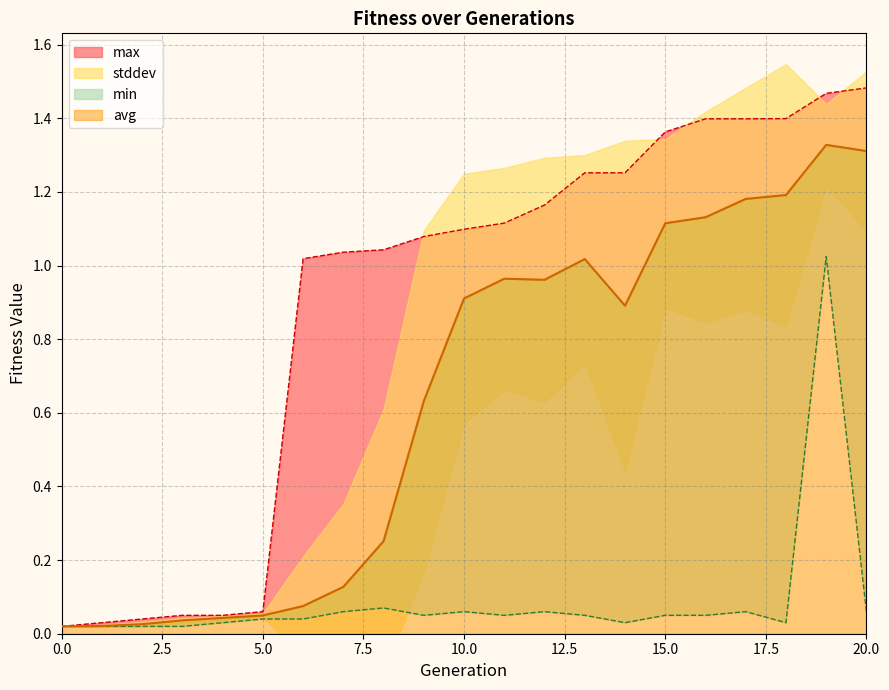

At which category is the sum across all series the highest?

19